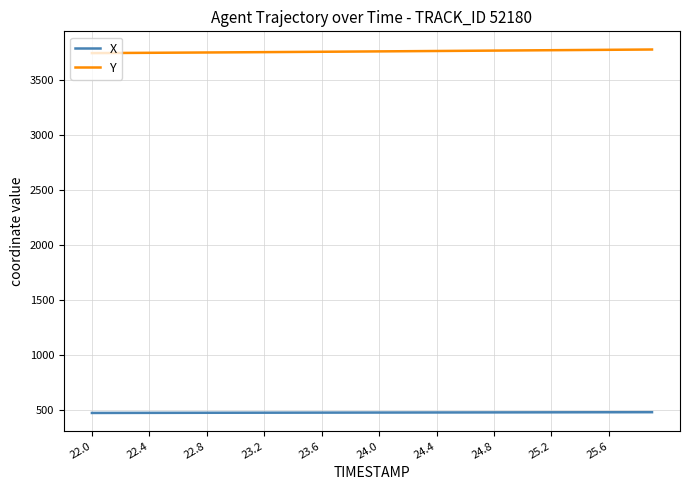

List the series in order of their overall mean, highest first.

Y, X